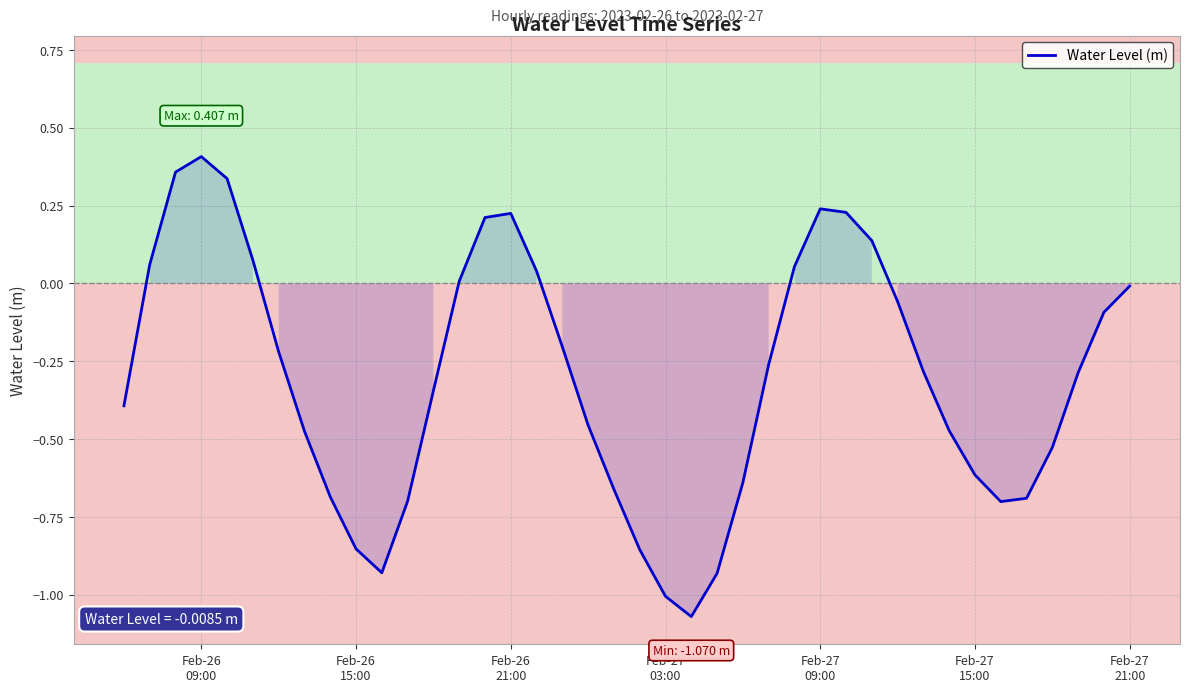

What is the difference between the maximum and minimum values?

1.5